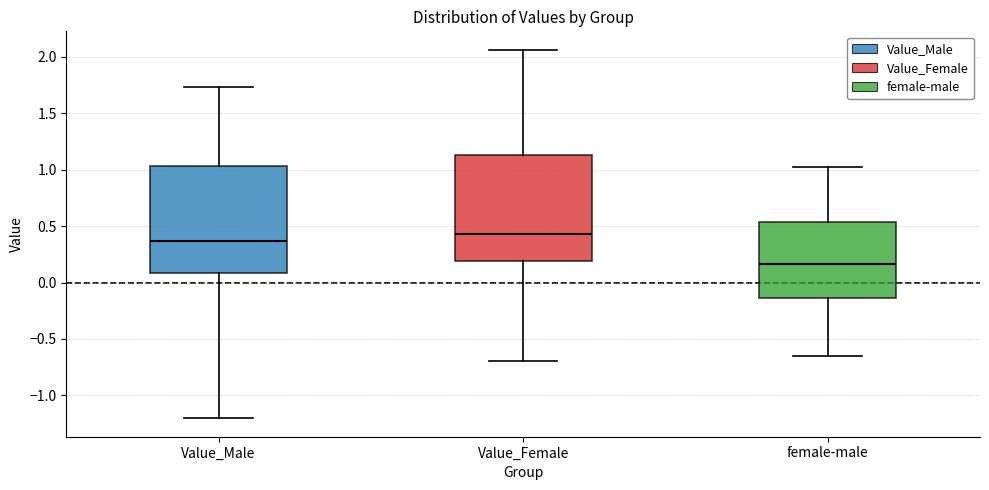

Reading left to right, transcribe this box plot: for each box, give where its median line is, the range the box spans, and where its two whiskers end, as read against the y-axis. The values are not printed on the chart, so give them approximately, as read against the axis.

Value_Male: median 0.35, box 0.10 to 1.05, whiskers -1.20 to 1.75
Value_Female: median 0.45, box 0.20 to 1.15, whiskers -0.70 to 2.05
female-male: median 0.15, box -0.15 to 0.55, whiskers -0.65 to 1.00